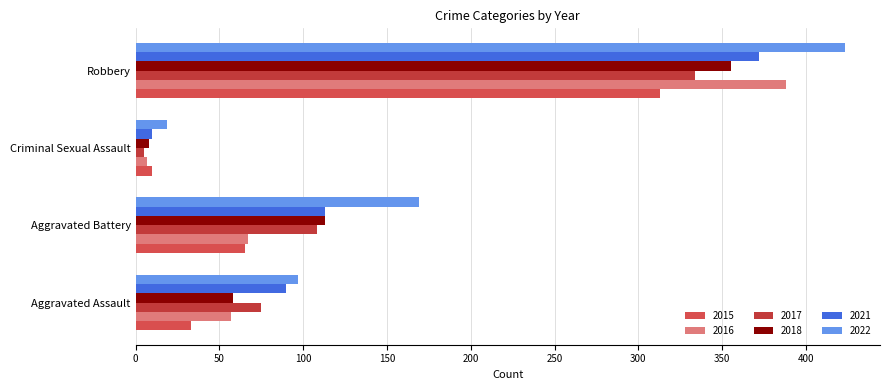

The 2022 series shows 266 at Aggravated Battery. True or false?

False